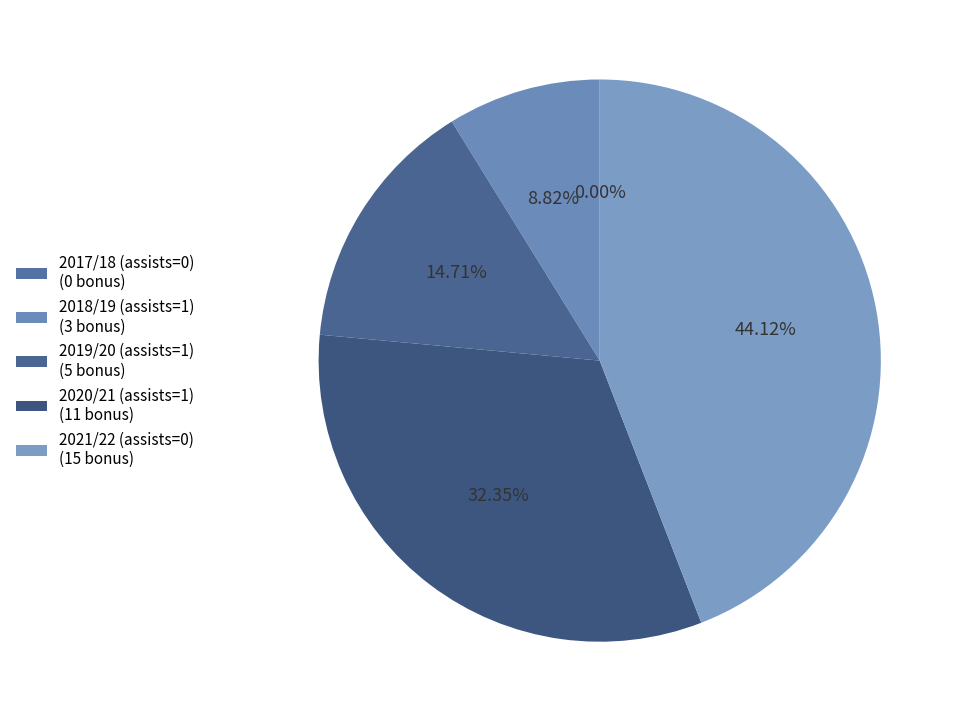

To the nearest percent, what percentage of the pie is 2019/20 (assists=1)?

15%